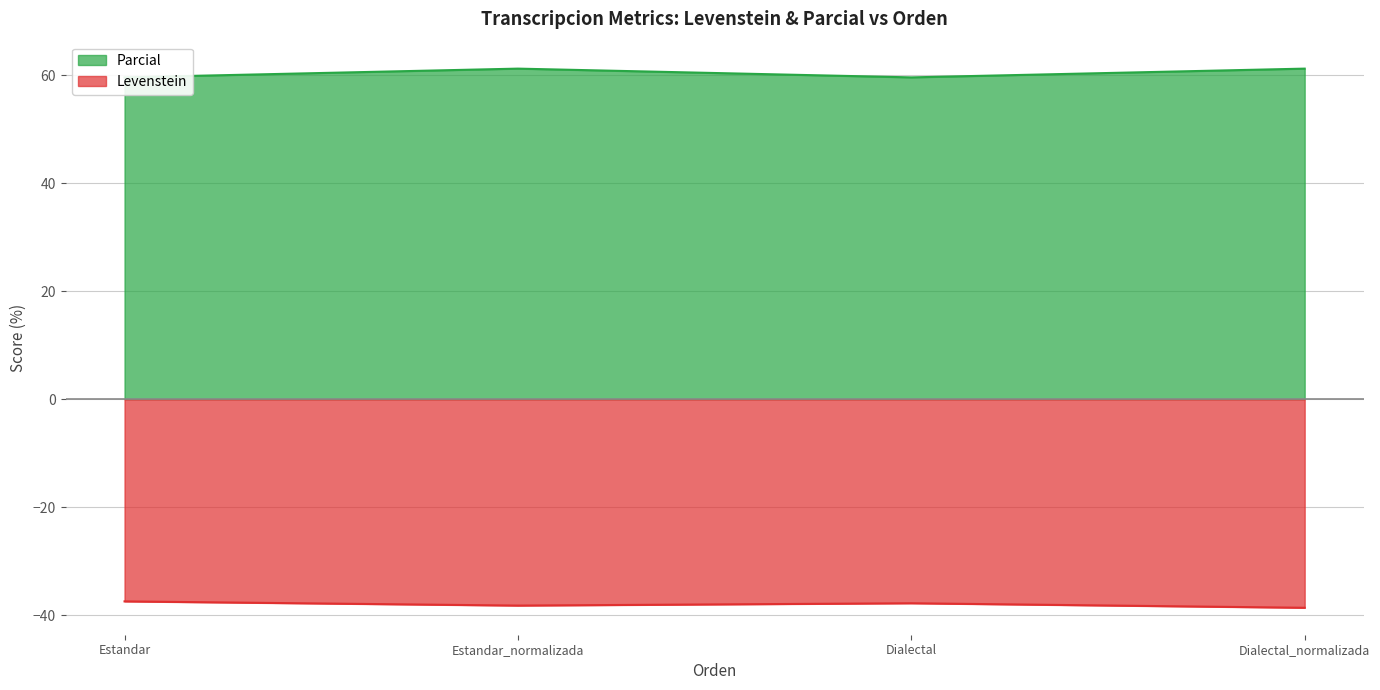

What is the value of the Levenstein point at the 2nd from the left?

-38.2